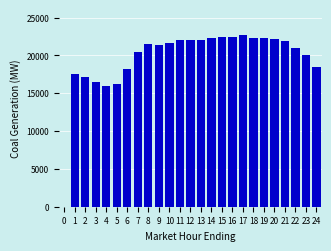

What is the minimum value shown in the chart?

15989.4